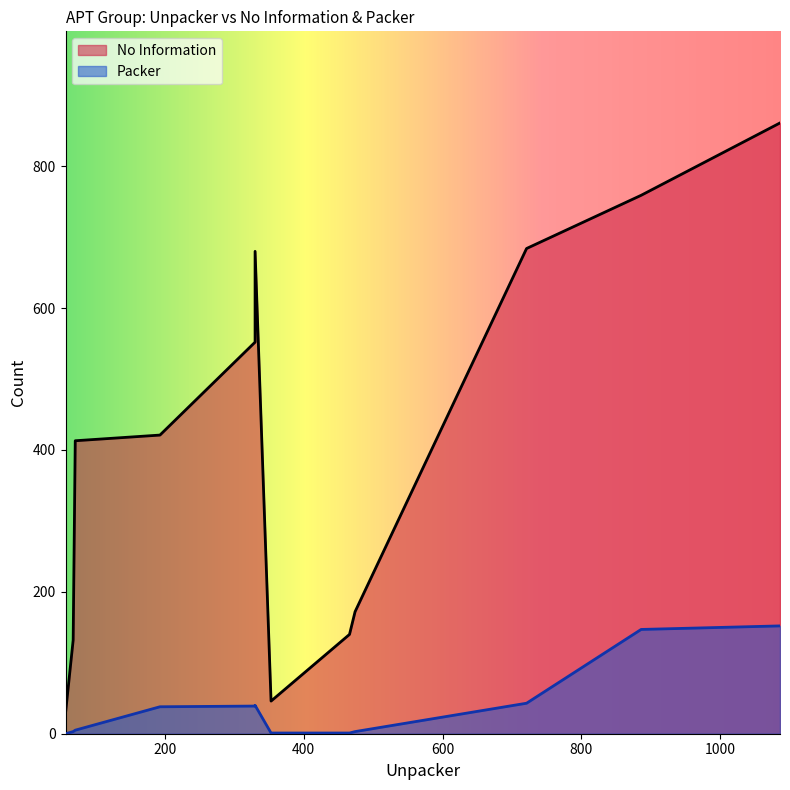

True or false: Packer and No Information cross at least once.

False